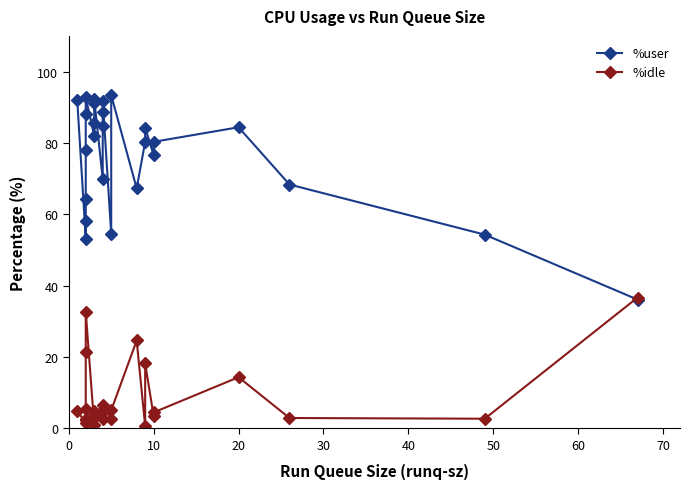

At 20, list the series in order from smallest to largest.

%idle, %user